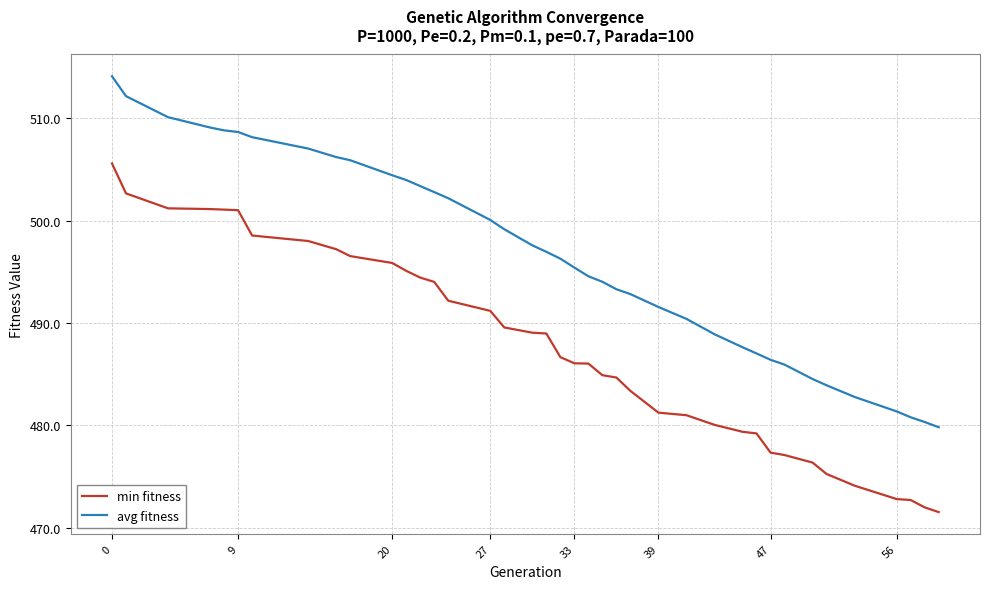

Which series has the largest total across all categories?

avg fitness